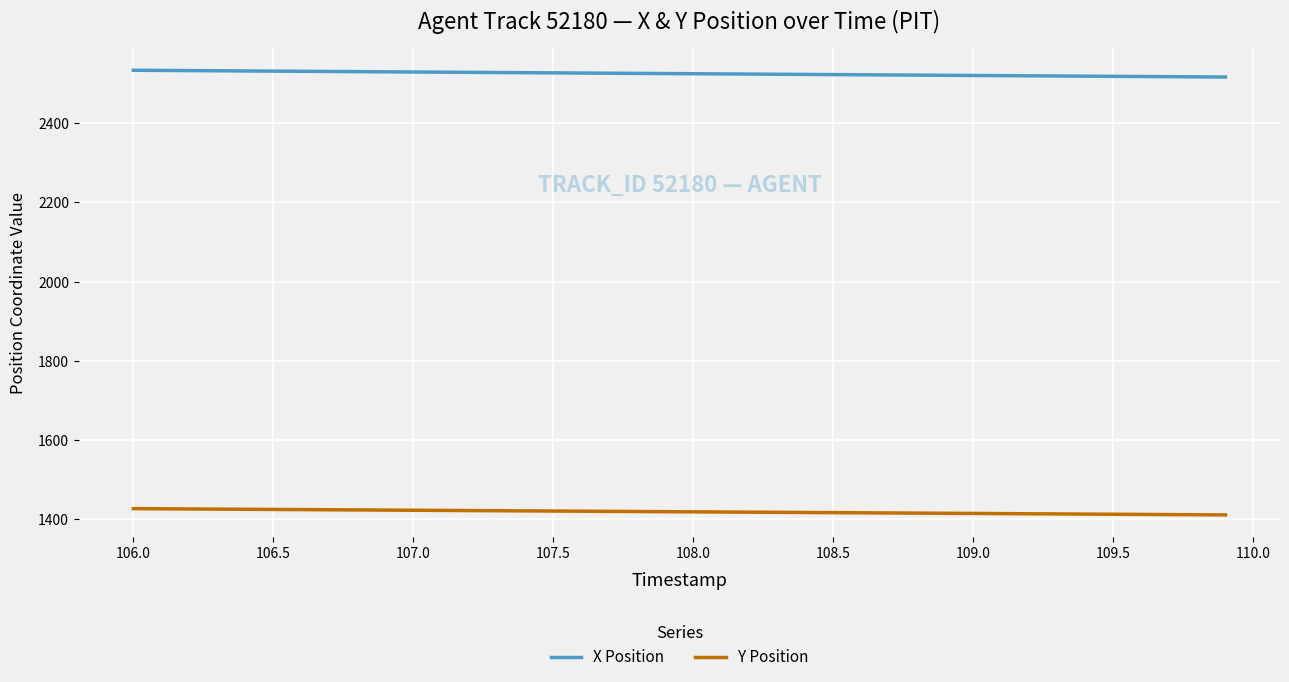

True or false: X Position and Y Position cross at least once.

False